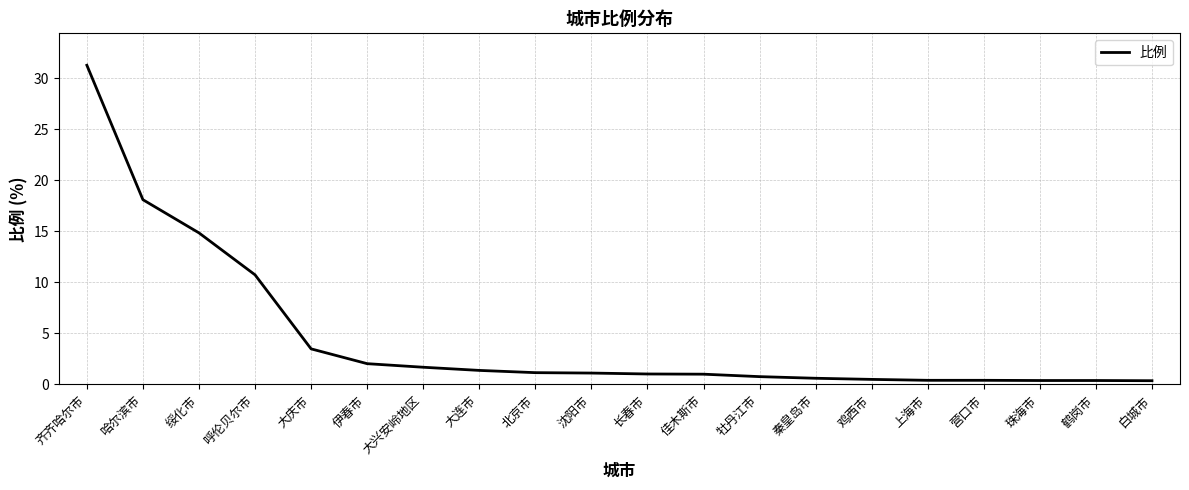

What position from the right is 佳木斯市?

9